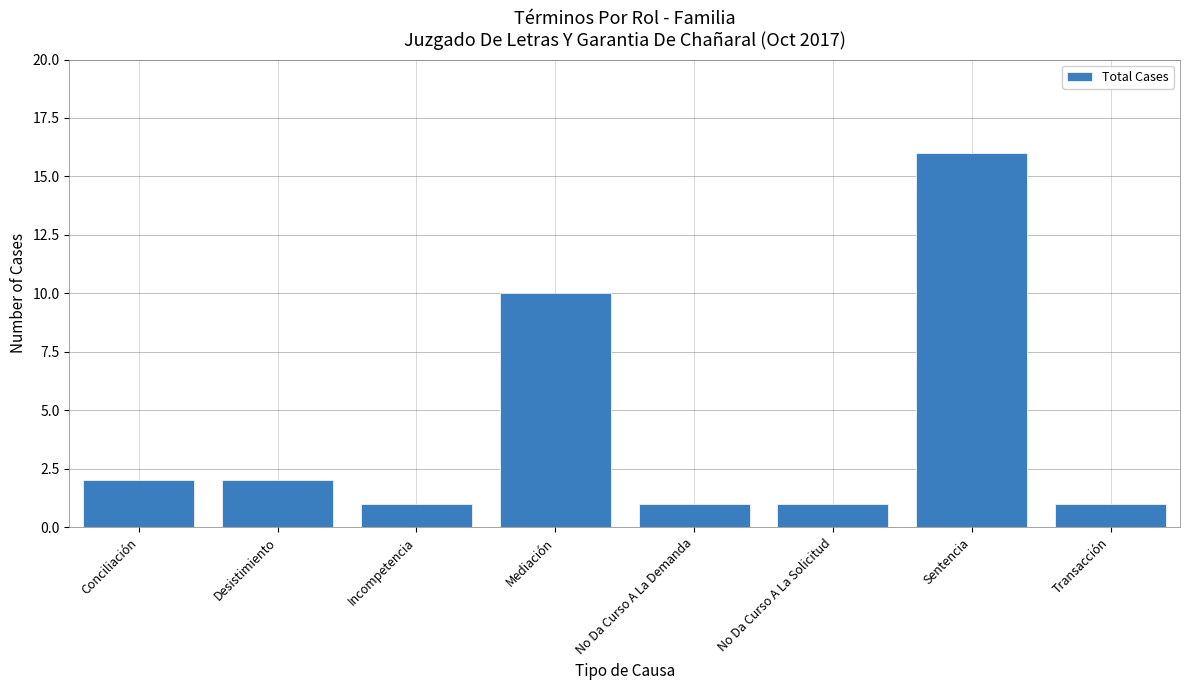

What is the sum of the values at No Da Curso A La Demanda and No Da Curso A La Solicitud?

2